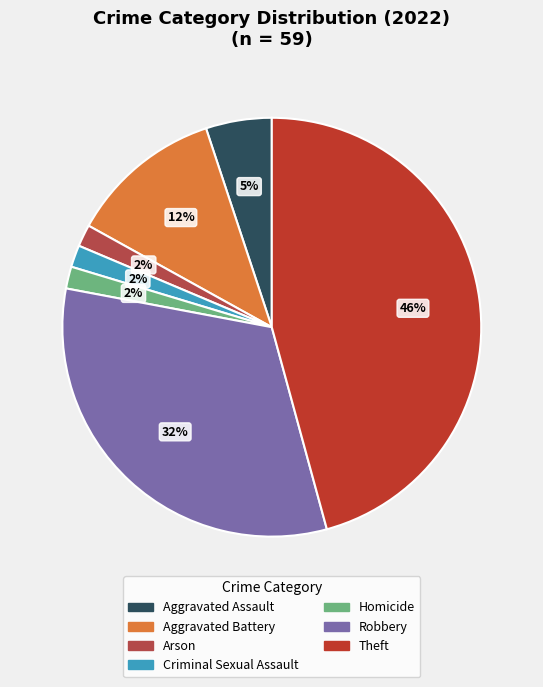

Count the number of slices in the pie.

7